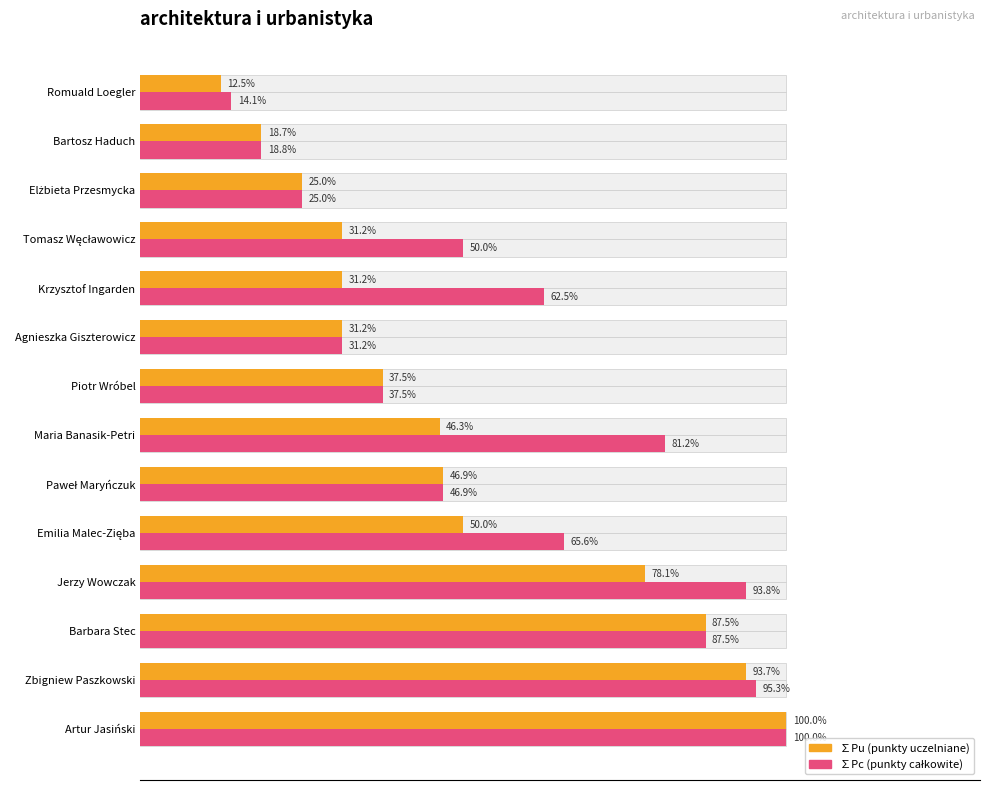

How many categories are shown in the chart?

14